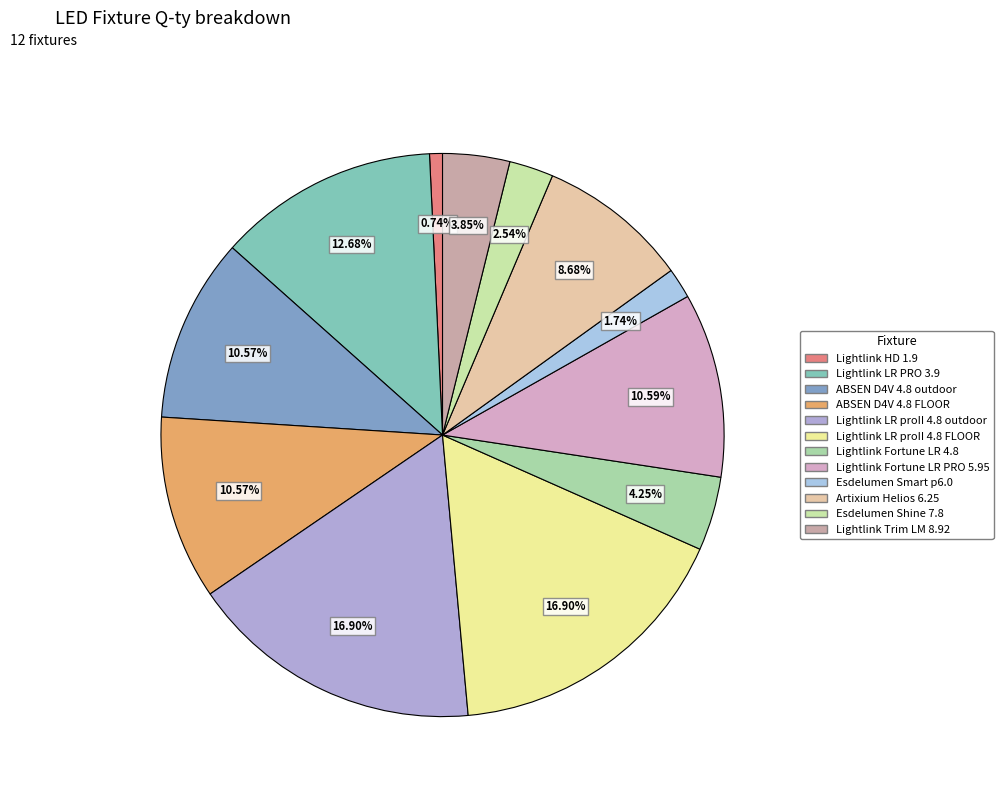

To the nearest percent, what portion does Lightlink Fortune LR PRO 5.95 represent?

11%